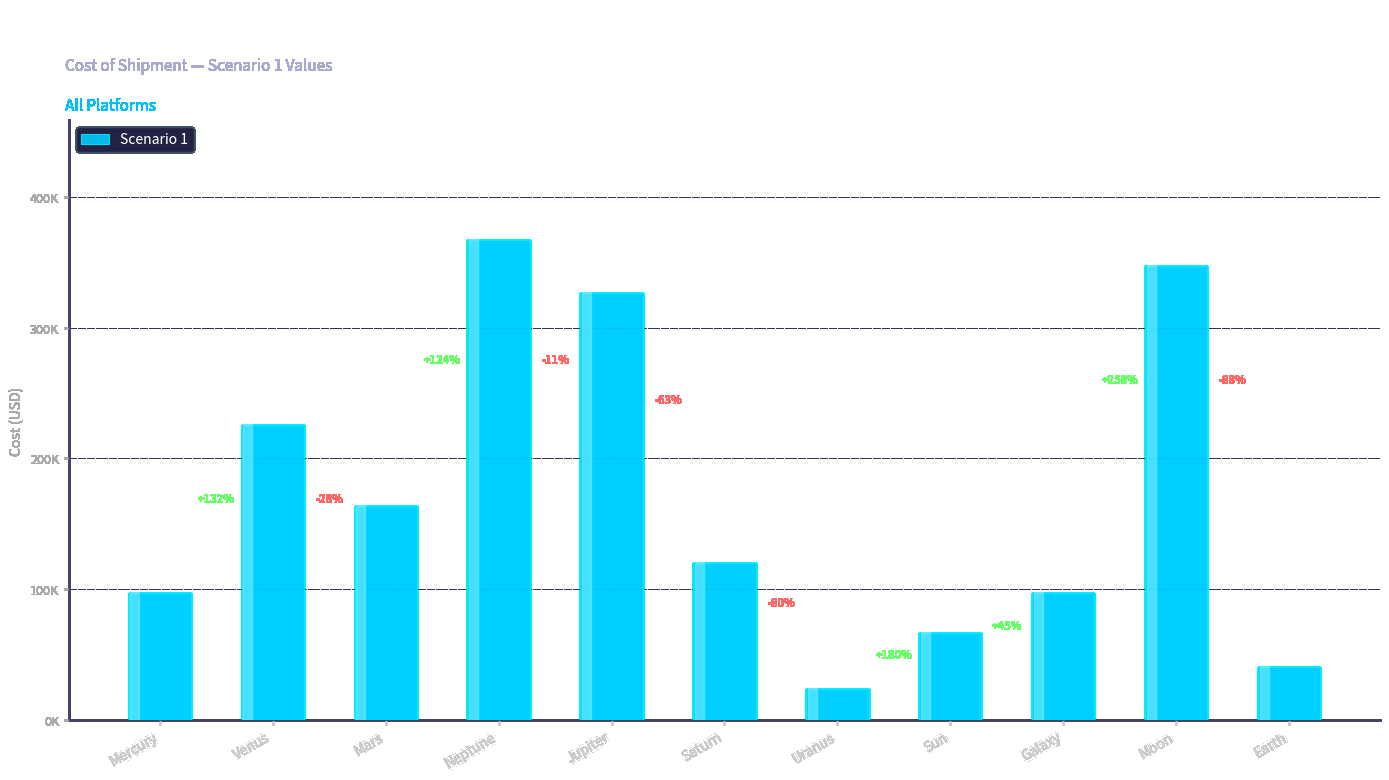

Are the bars horizontal?

No